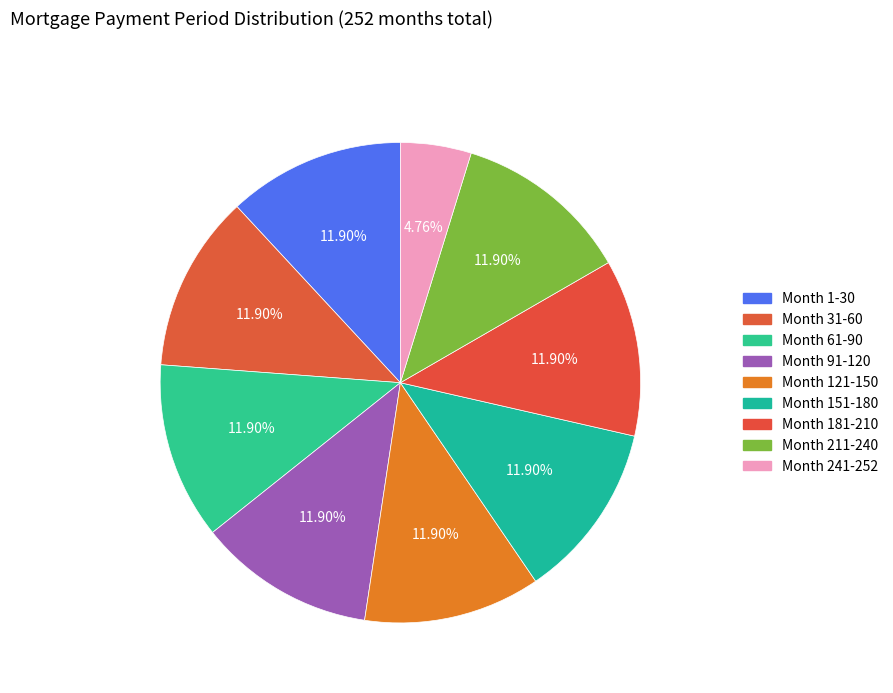

True or false: Month 181-210 accounts for 12% of the total.

True